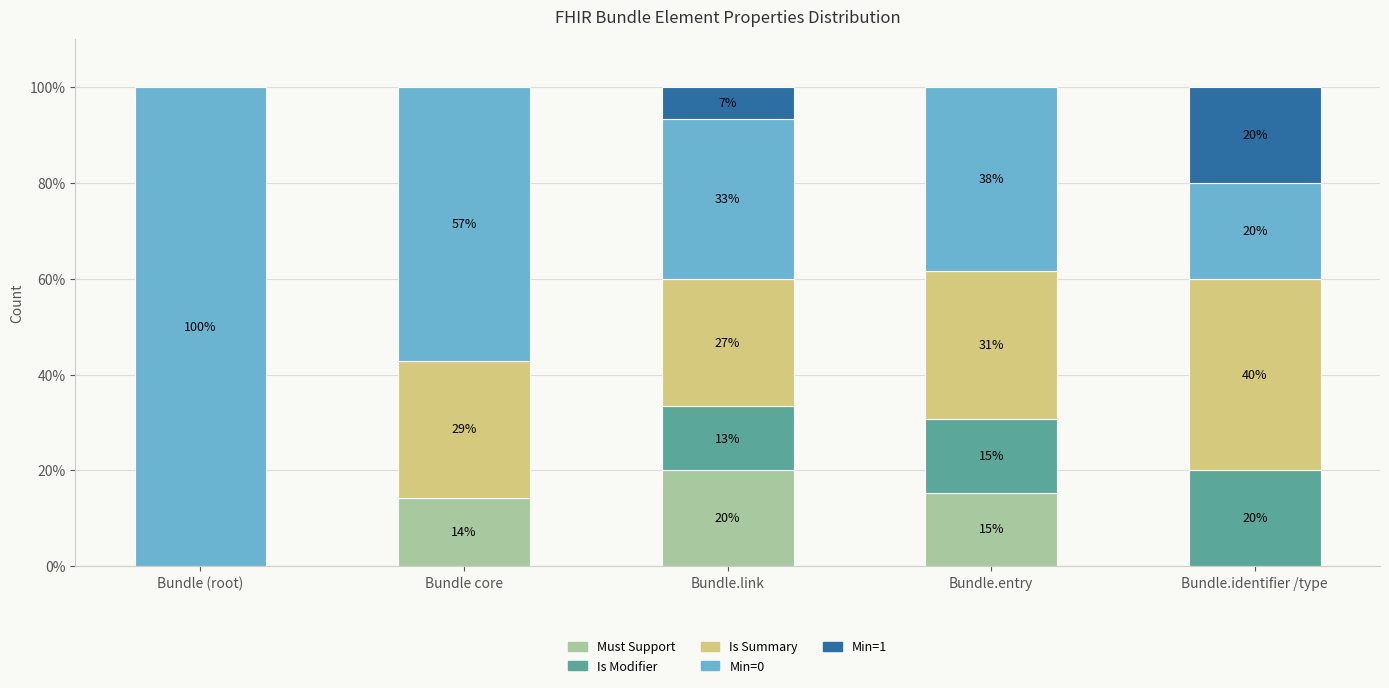

Between Bundle (root) and Bundle.link, which is larger?

Bundle.link